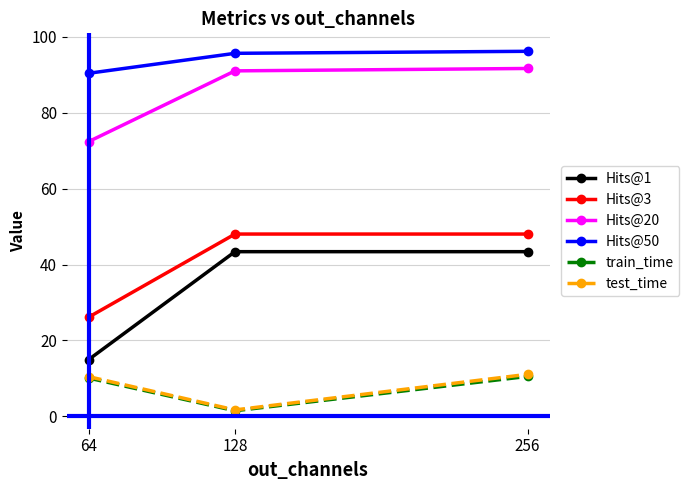

Read the test_time value at 128.

1.7